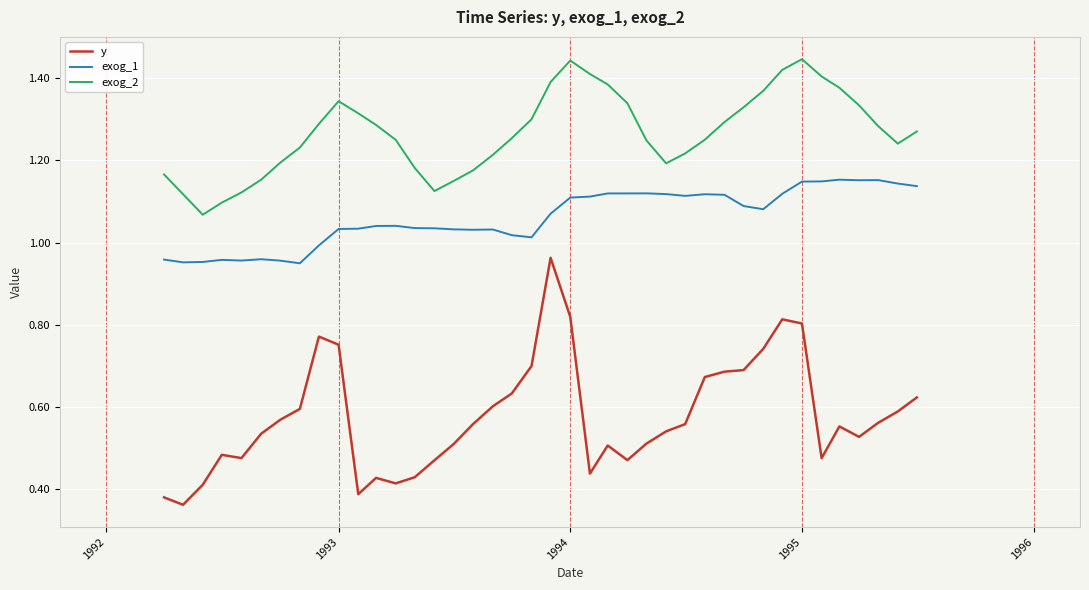

How many values in the exog_1 series exceed 1?

31